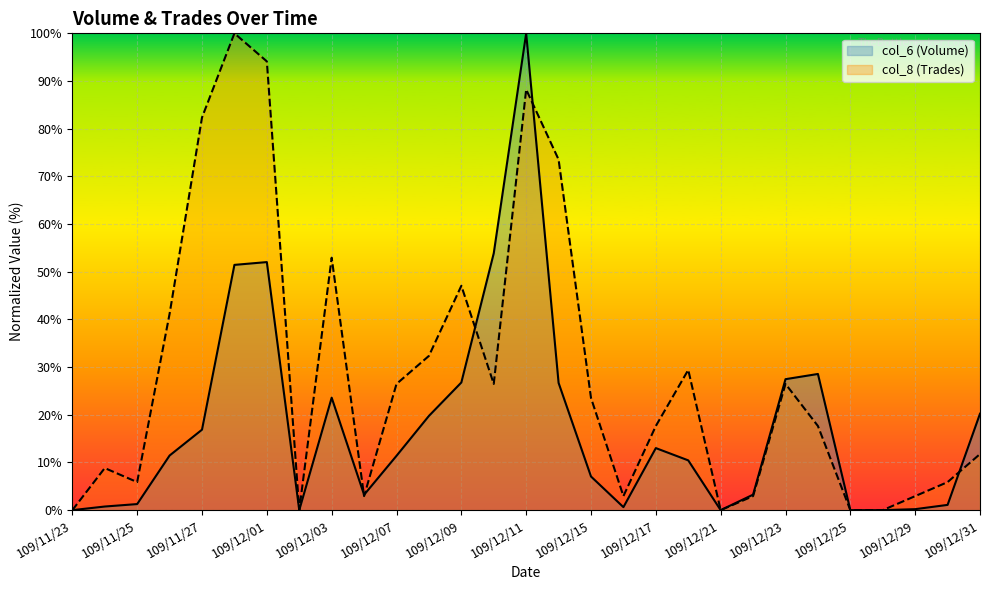

Read the col_6 value at 109/12/31.

20.2